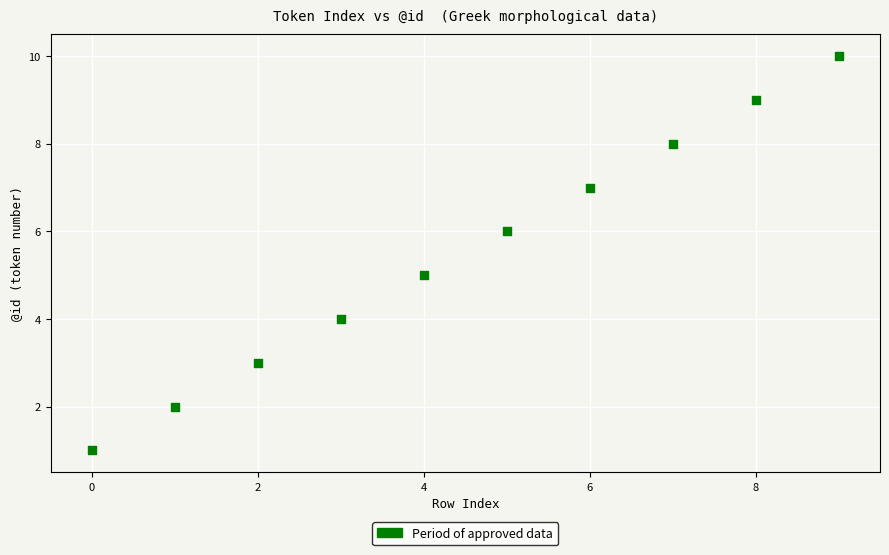

What is the average Y value?

6